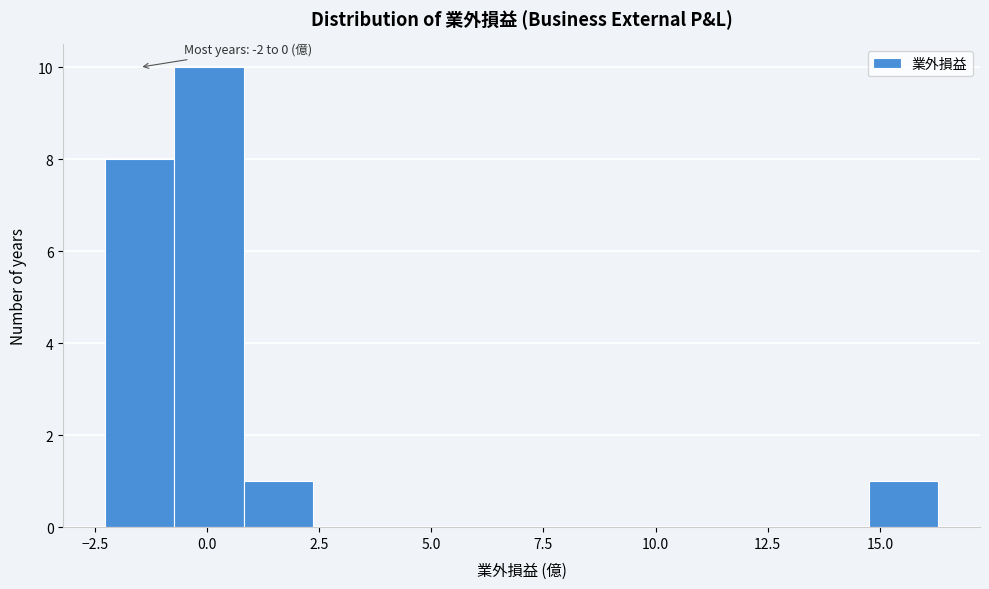

Around what value on the x-axis is the tallest bar? Give the approximate position of its centre, as read against the axis.

0.0